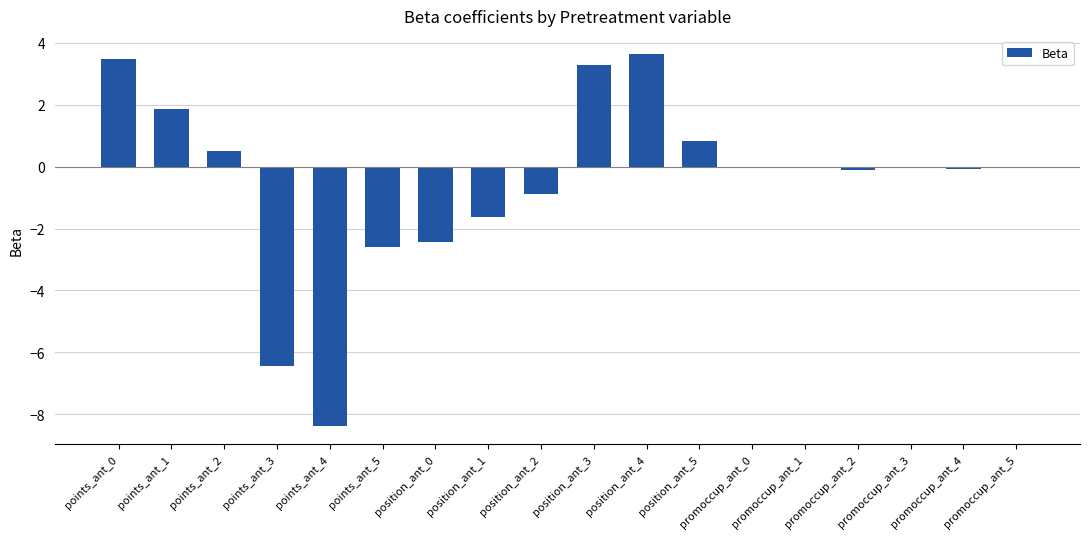

What is the sum of all values?

-9.1